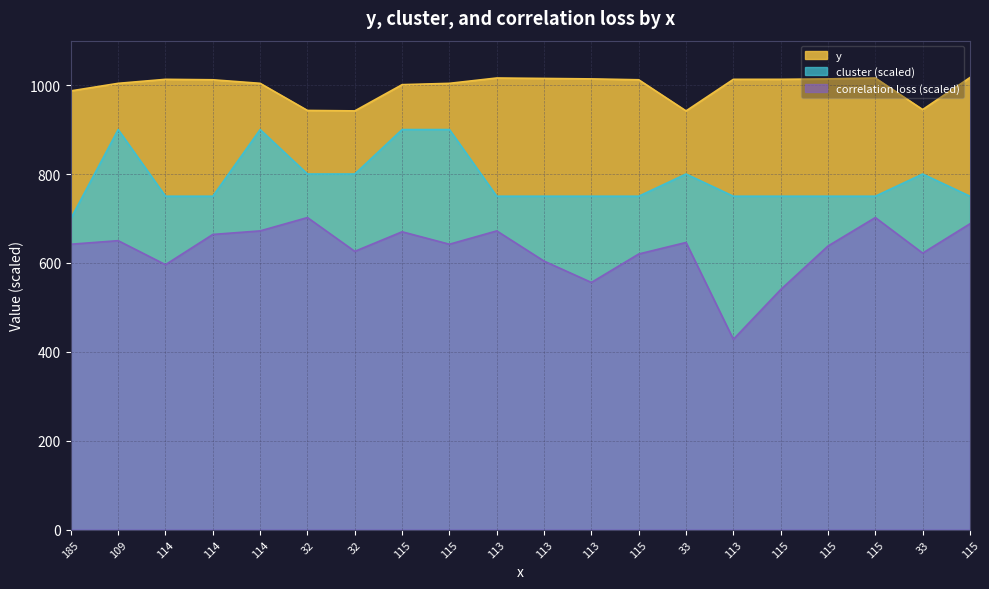

At how many categories does at least one series exceed 877?

20